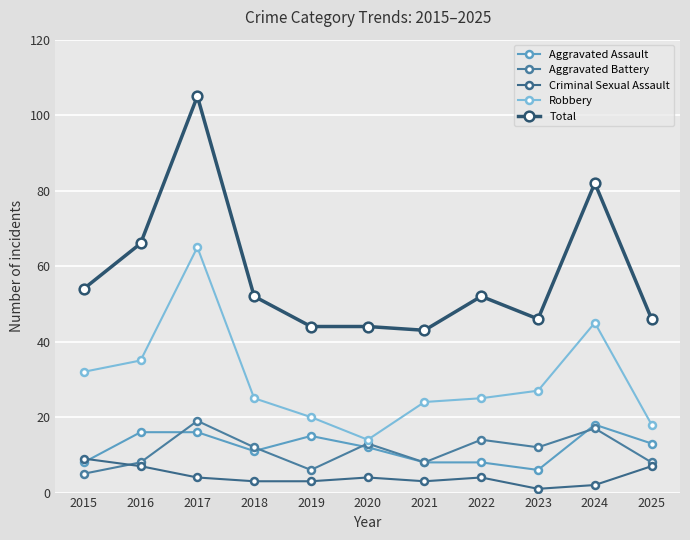

At which category is the sum across all series the highest?

2017